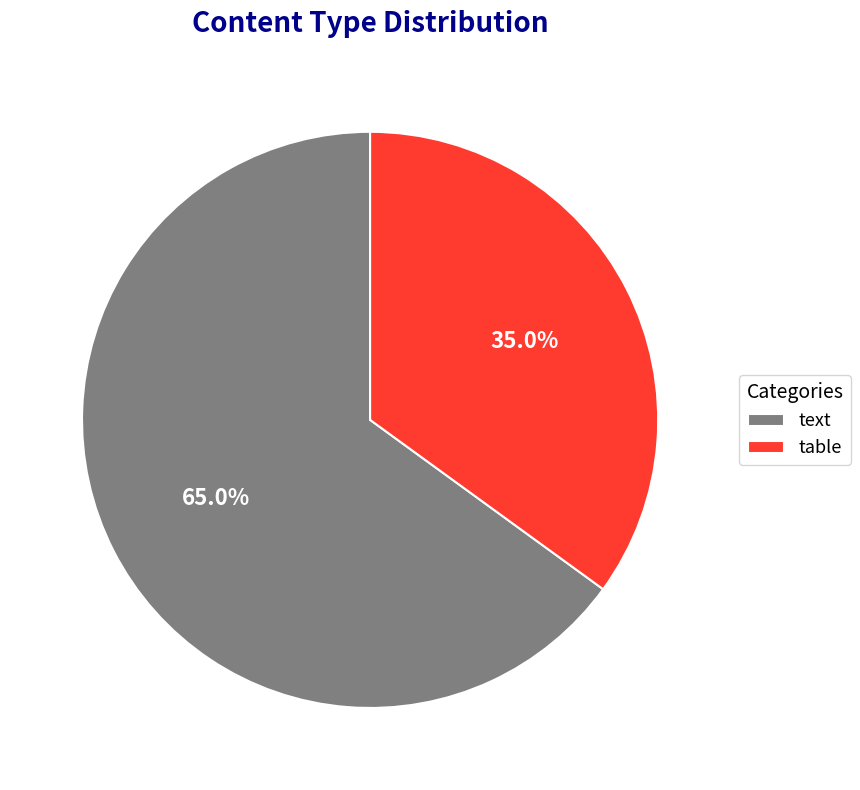

What percentage is the text slice, to the nearest percent?

65%